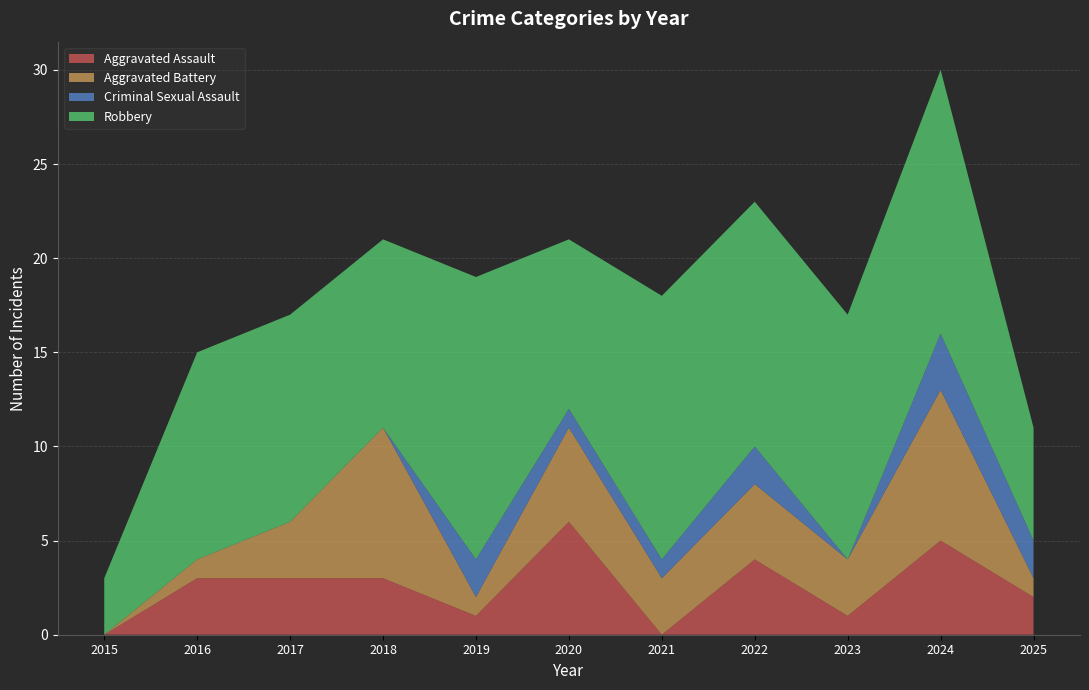

Reading left to right, transcribe all the data shown in this chart.

Aggravated Assault: 2015=0	2016=3	2017=3	2018=3	2019=1	2020=6	2021=0	2022=4	2023=1	2024=5	2025=2
Aggravated Battery: 2015=0	2016=1	2017=3	2018=8	2019=1	2020=5	2021=3	2022=4	2023=3	2024=8	2025=1
Criminal Sexual Assault: 2015=0	2016=0	2017=0	2018=0	2019=2	2020=1	2021=1	2022=2	2023=0	2024=3	2025=2
Robbery: 2015=3	2016=11	2017=11	2018=10	2019=15	2020=9	2021=14	2022=13	2023=13	2024=14	2025=6